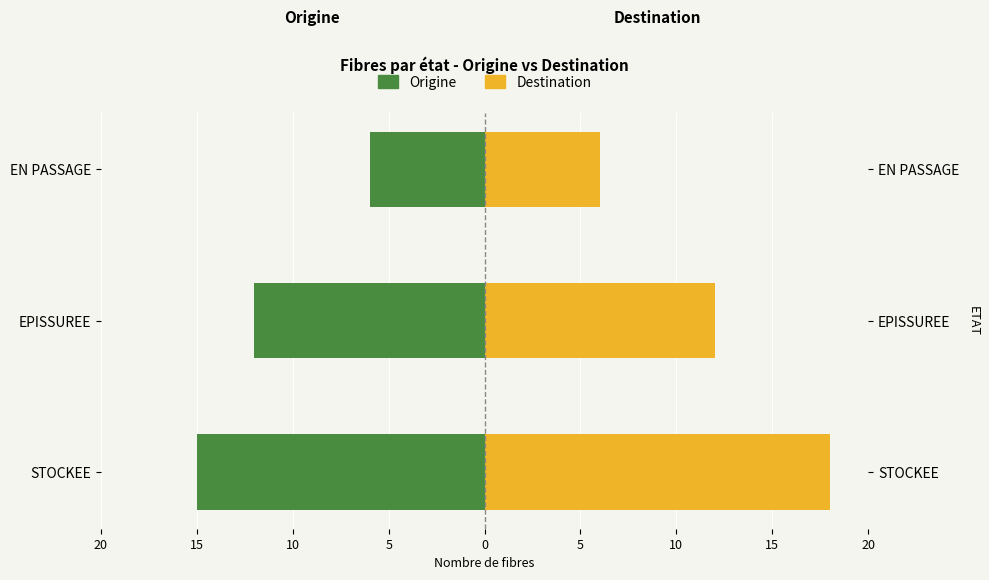

Which series changed the most between EPISSUREE and EN PASSAGE?

Origine